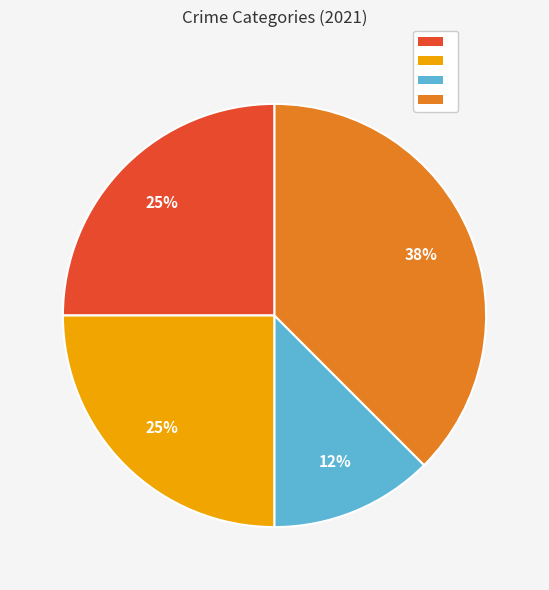

To the nearest percent, what is the average slice percentage?

25%